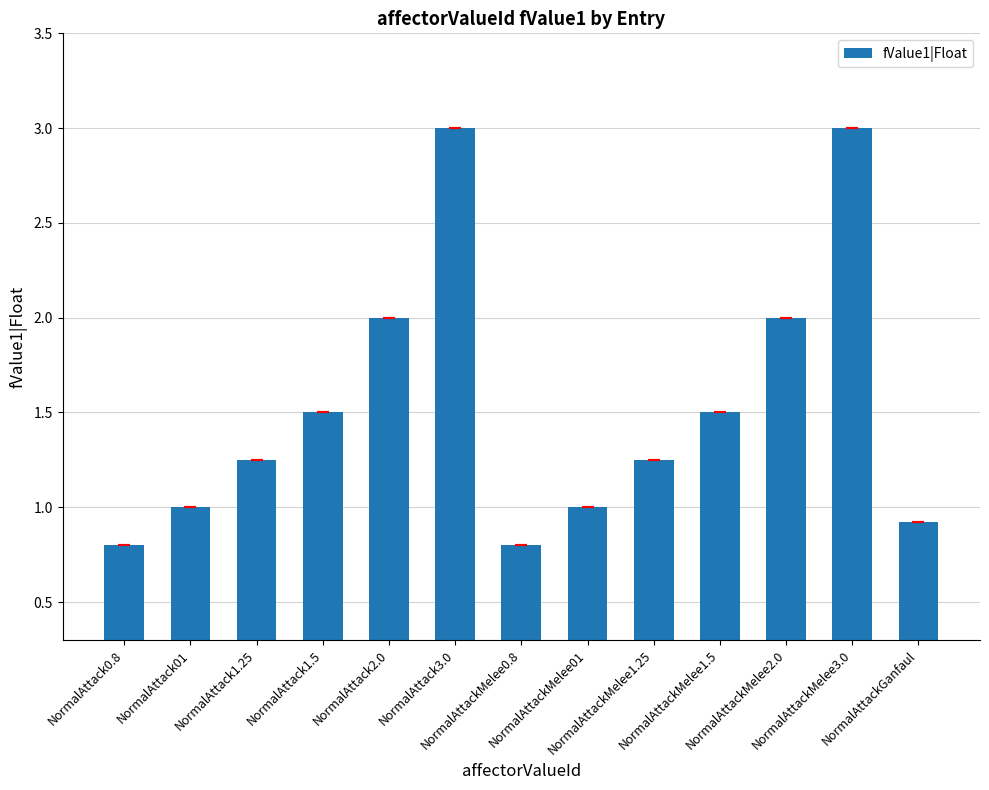

What is the label of the 5th bar from the right?

NormalAttackMelee1.25